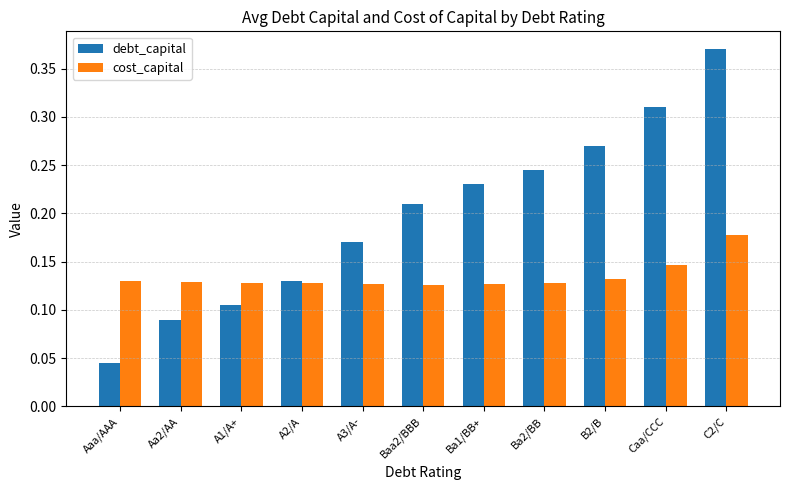

Which series changed the most between A3/A- and B2/B?

debt_capital